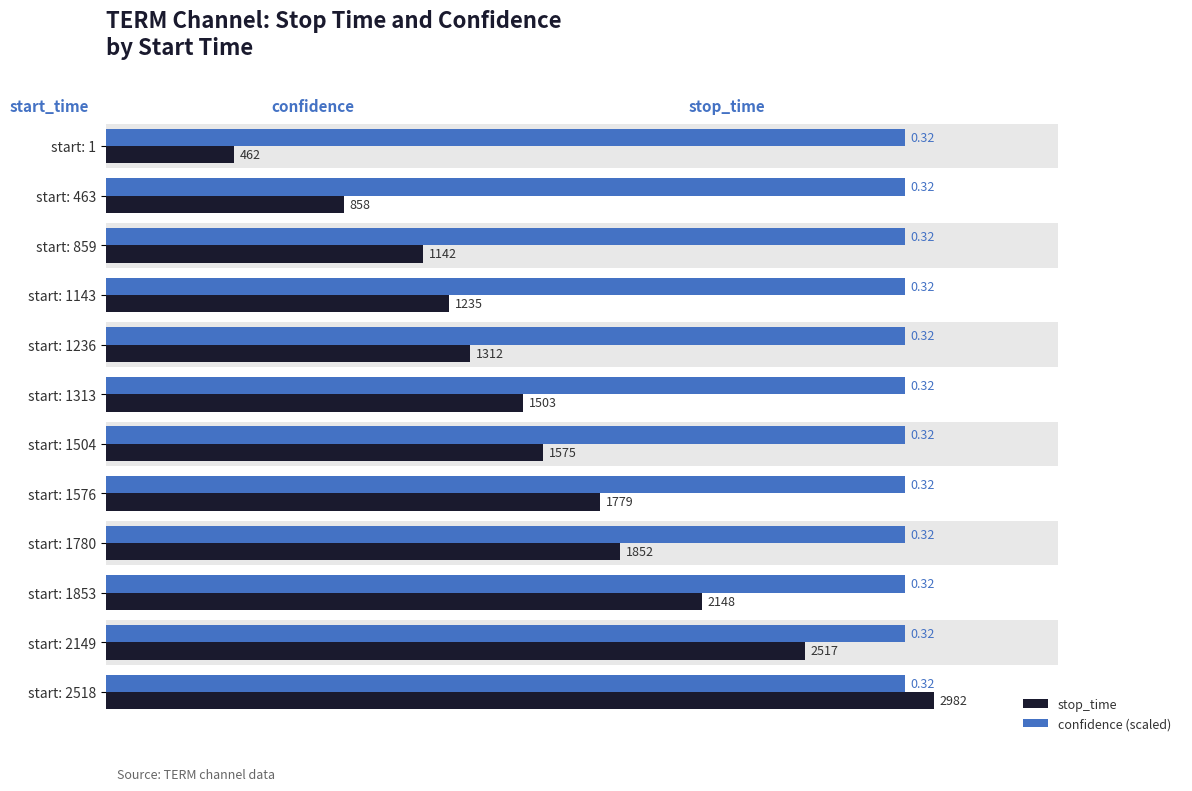

Is it true that confidence (scaled) equals 0.6 at 0?

False